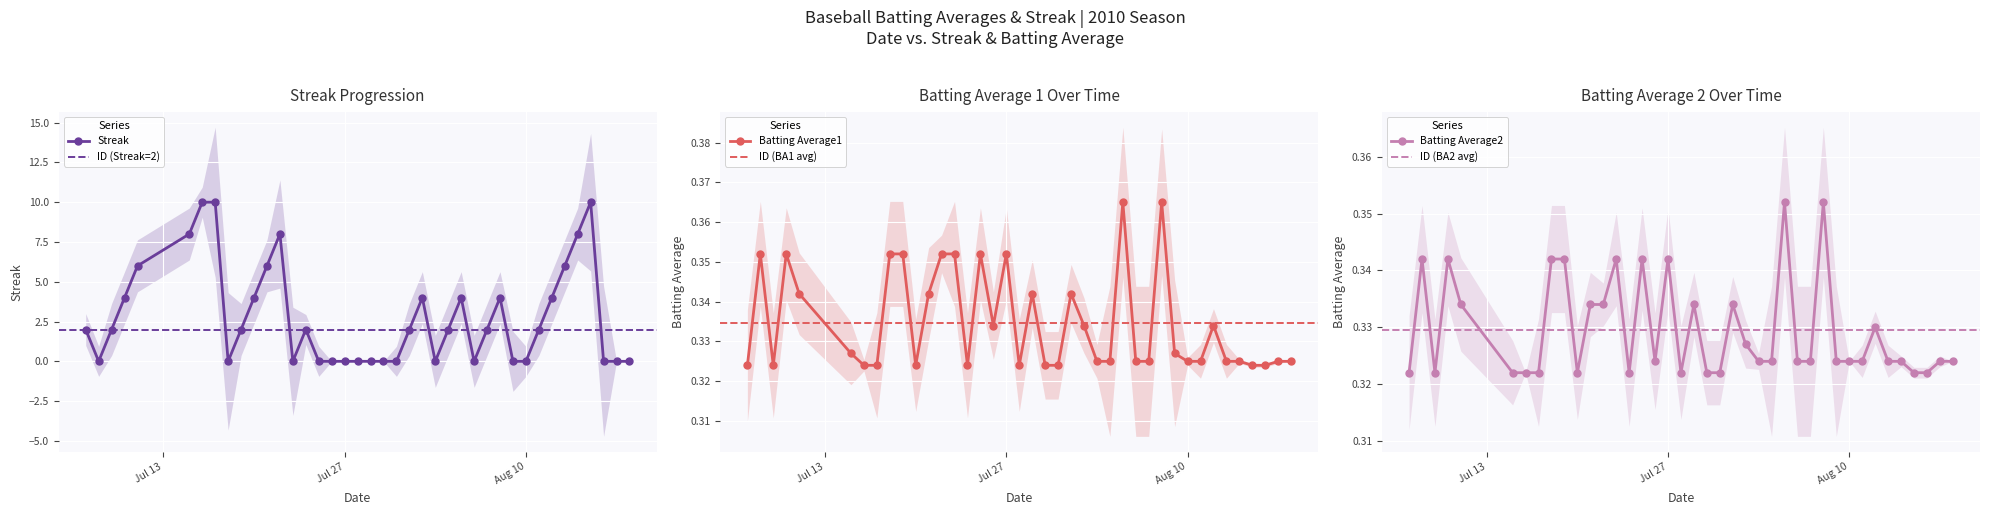

Where is Batting Average1 nearest to the value 0?

2010-07-07